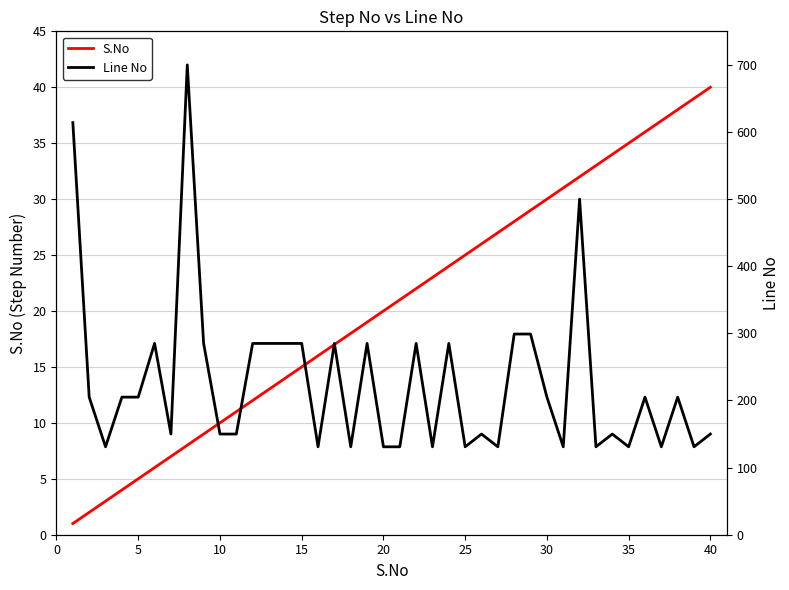

The S.No series shows 25 at 25. True or false?

True